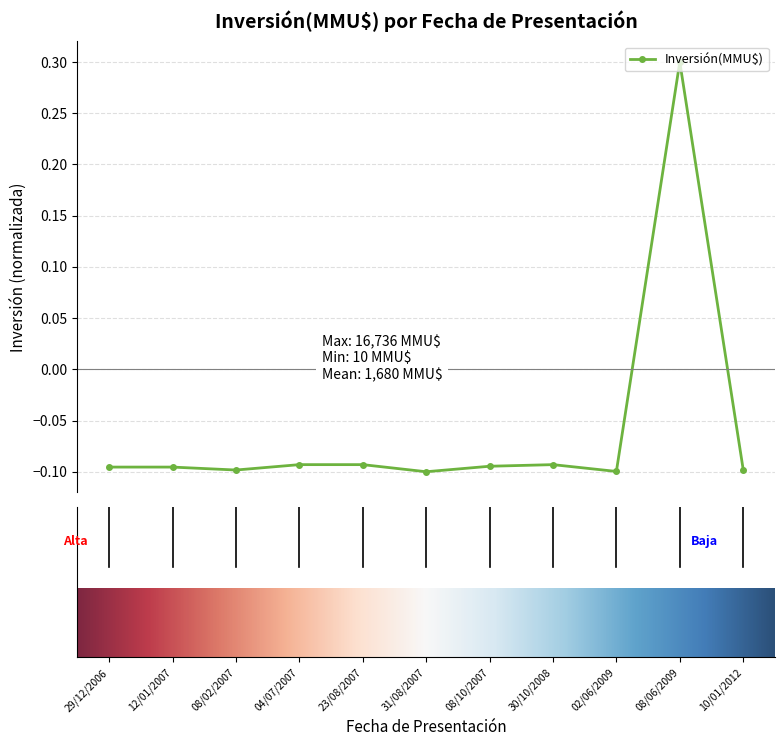

What is the difference between the maximum and minimum values?

0.4